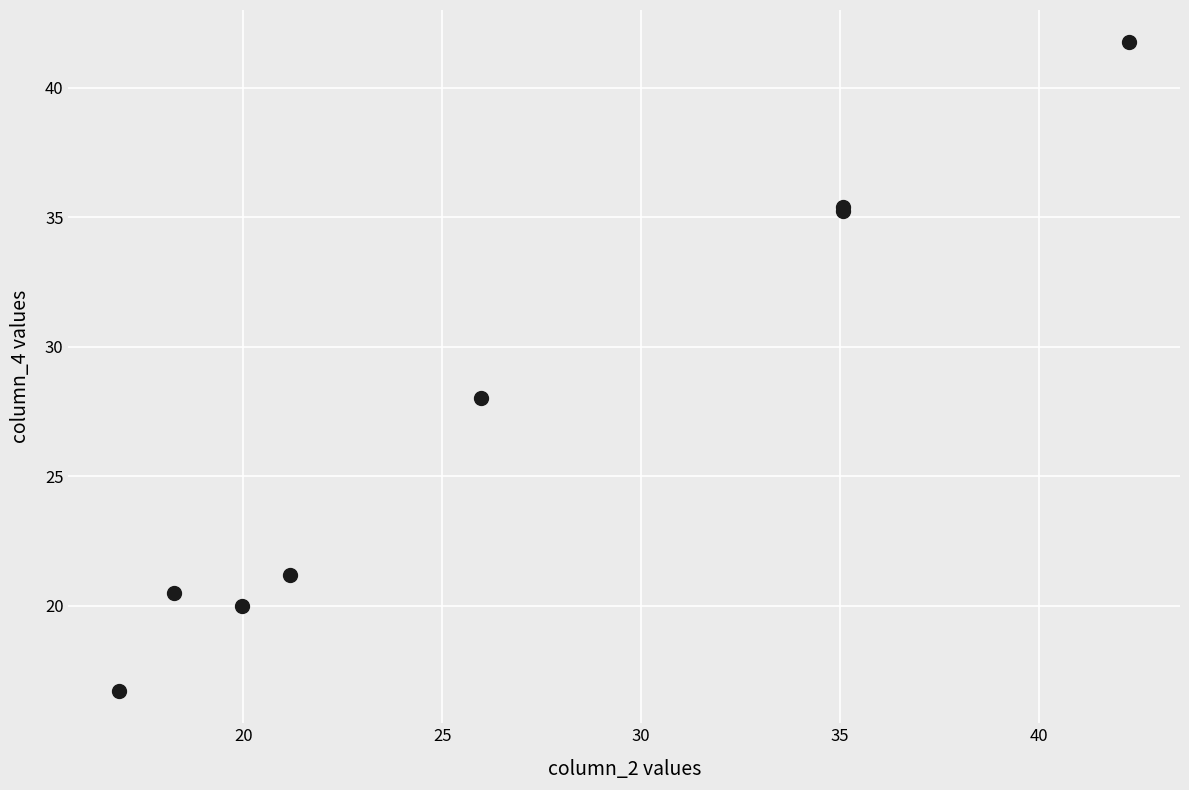

What Y value in the scatter plot is closest to 29?

28.0